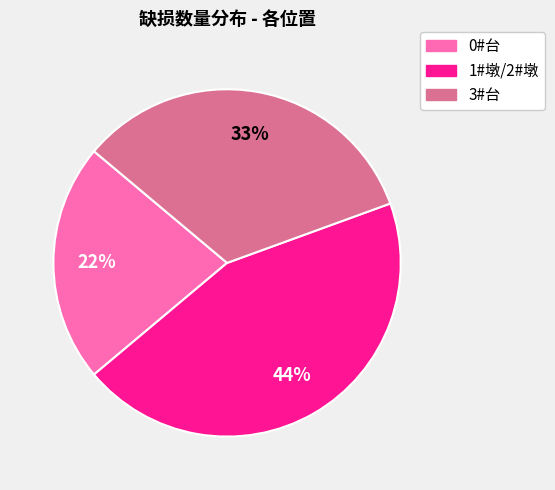

The 0#台 slice represents 30% of the pie. True or false?

False